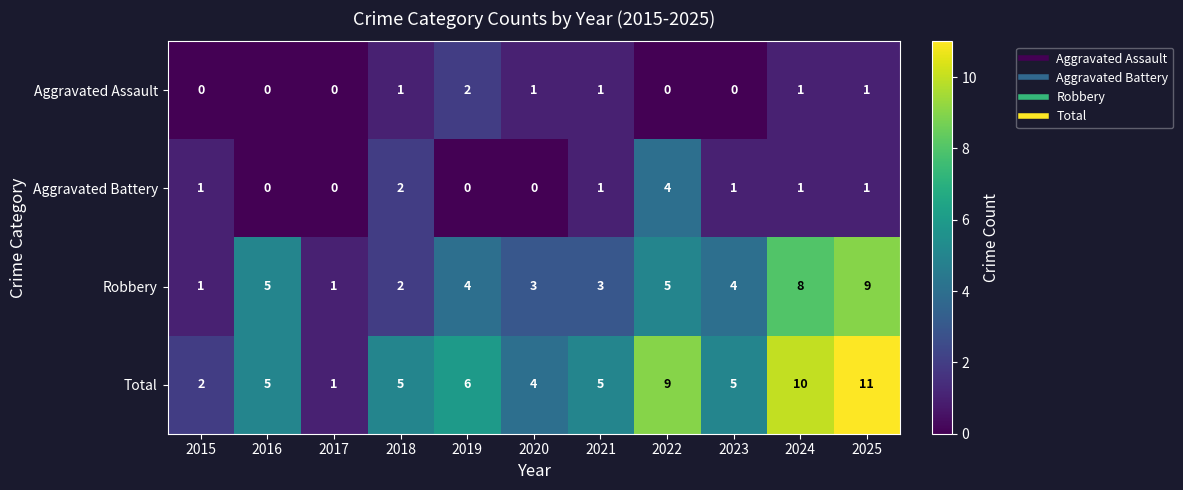

Where does the Robbery series first go above 4?

2016